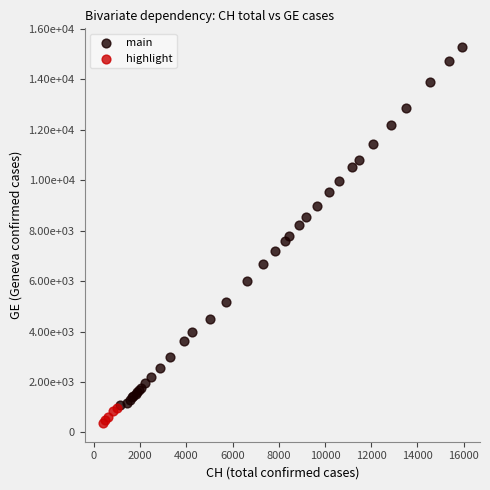

Which series has the largest Y range (max minus min)?

main